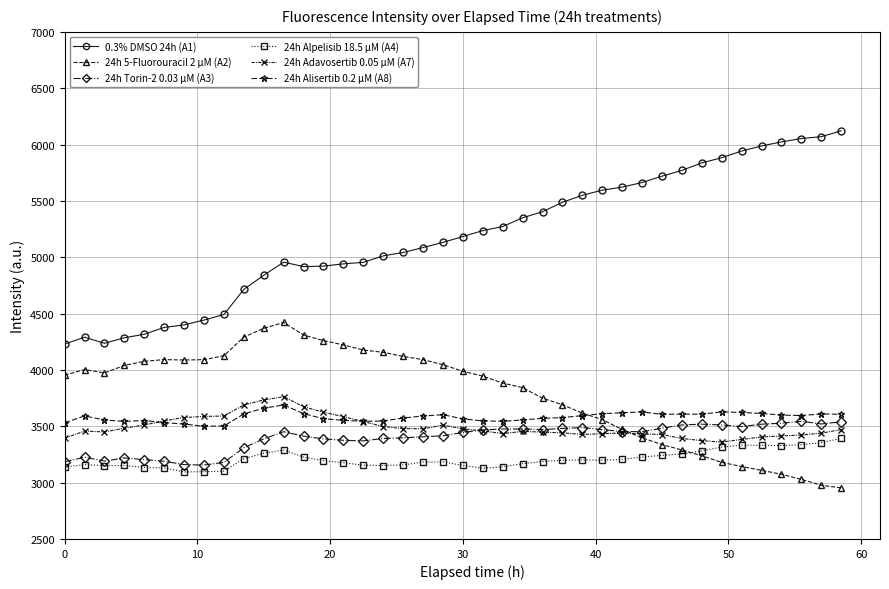

What is the highest value of the 24h Alpelisib 18.5 µM (A4) series?

3392.3